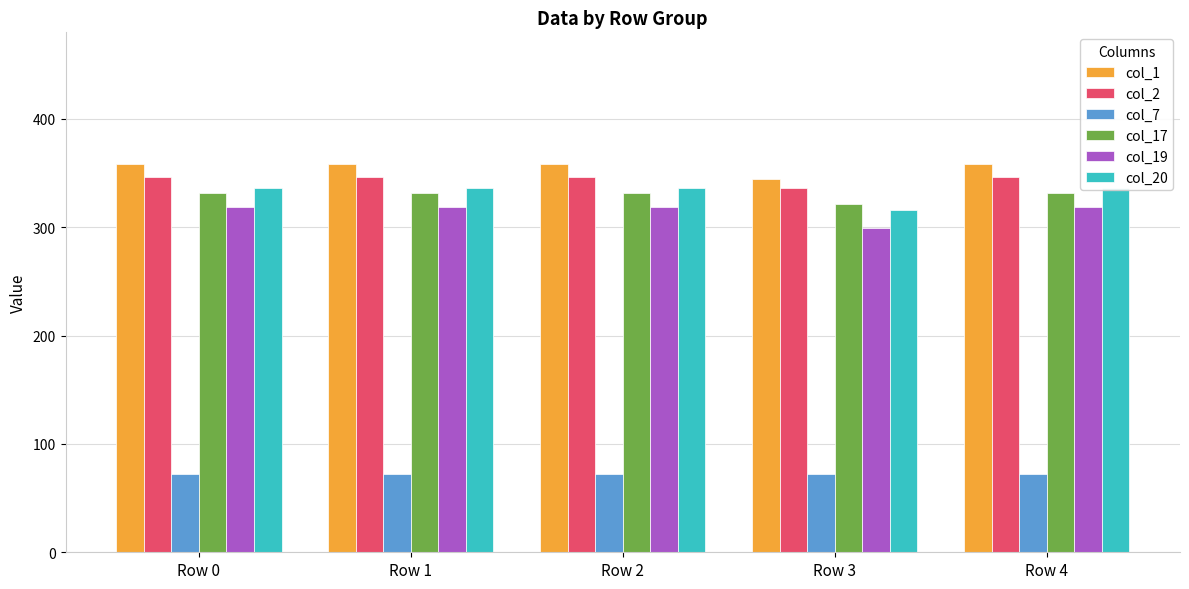

At which category is the sum across all series the highest?

Row 0